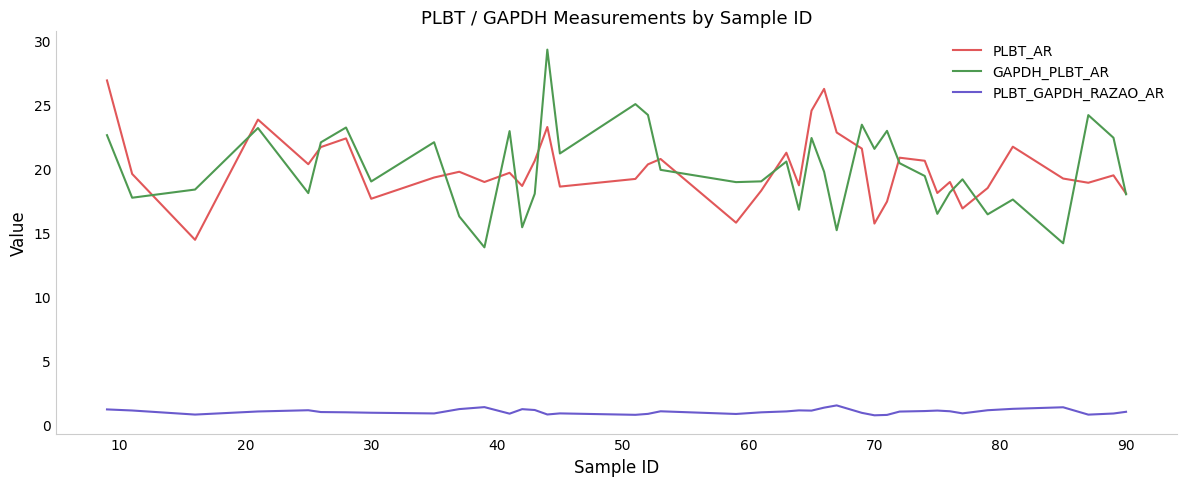

What is the maximum value for PLBT_AR?

26.9